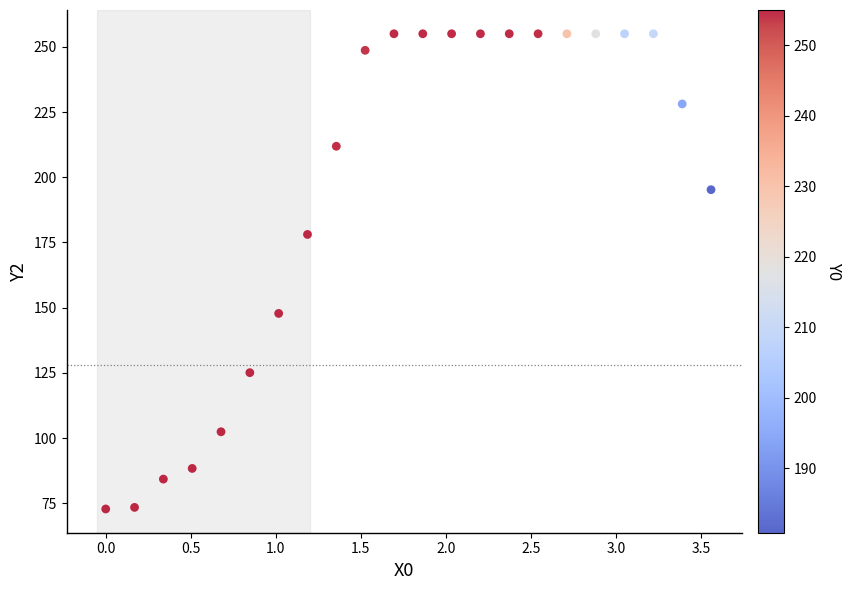

What is the range of Y values (max minus min)?

182.2